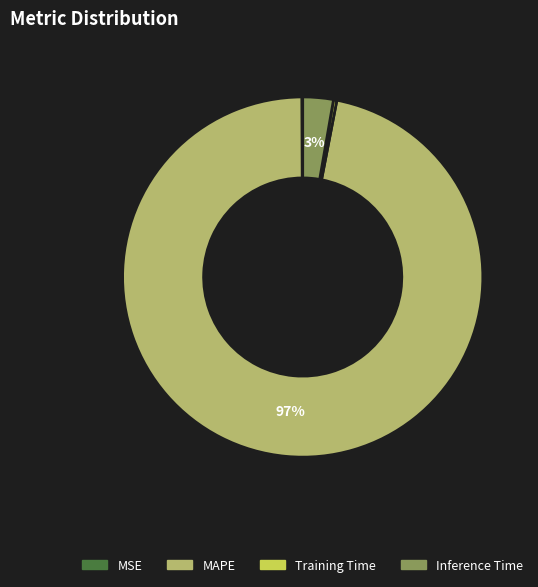

The MAPE slice represents 97% of the pie. True or false?

True